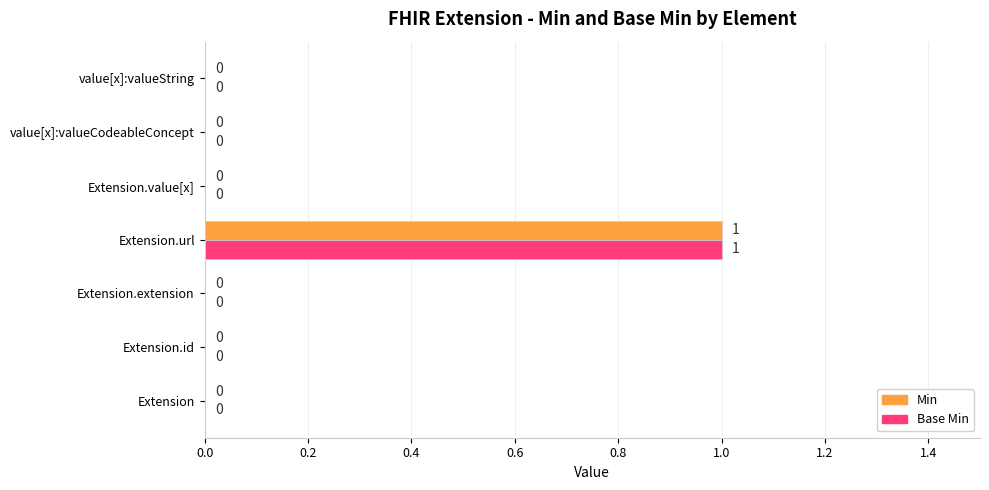

What is the sum of all Min values?

1